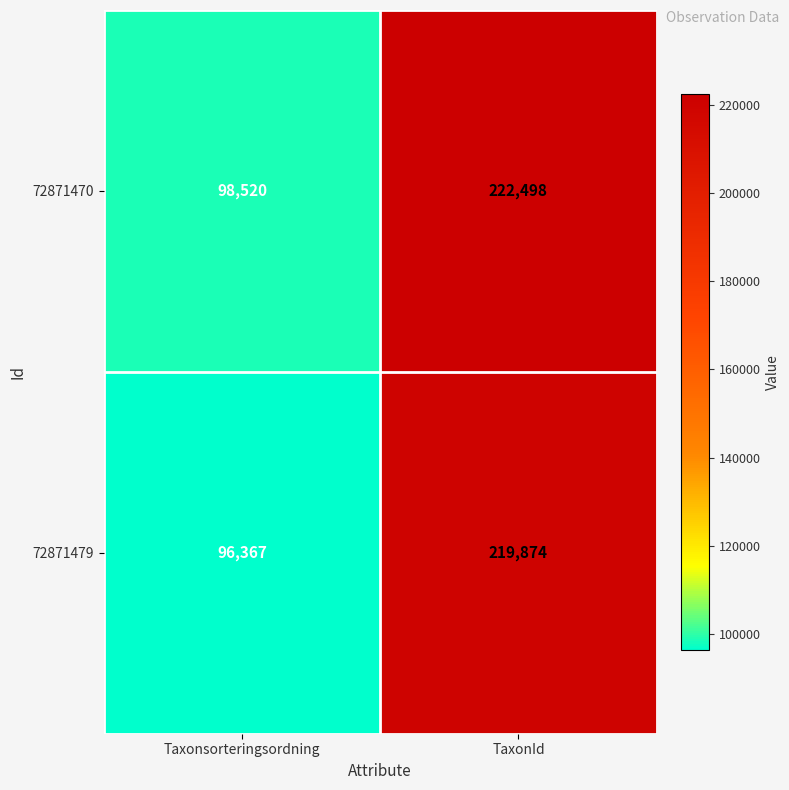

Where is 72871470 nearest to the value 160509?

Taxonsorteringsordning